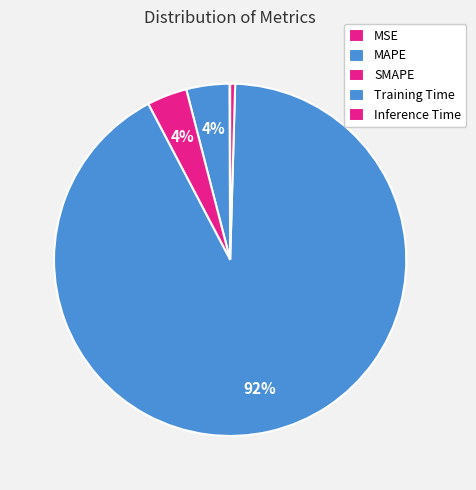

How much of the chart is everything except Training Time?

8.2%